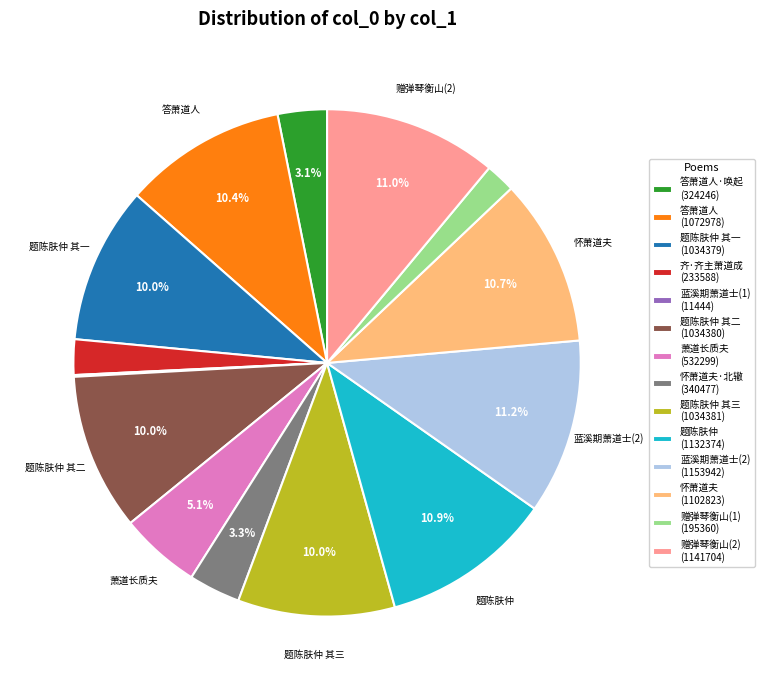

What is the ratio of the value at 赠弹琴衡山(2) (1141704) to the value at 答萧道人·唤起 (324246)?

3.5